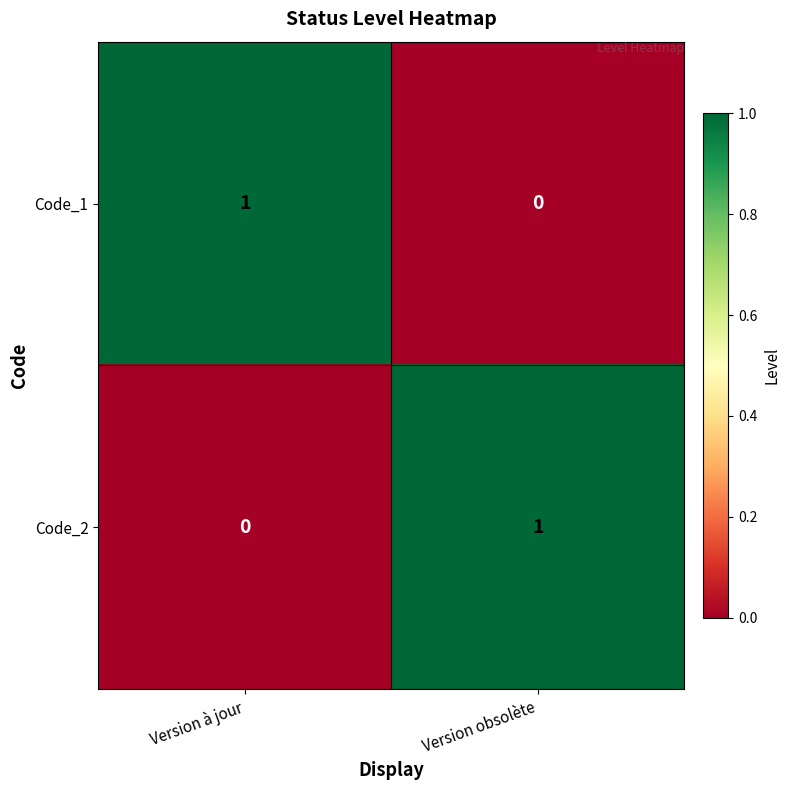

At which label does Code_2 reach its peak?

Version obsolète